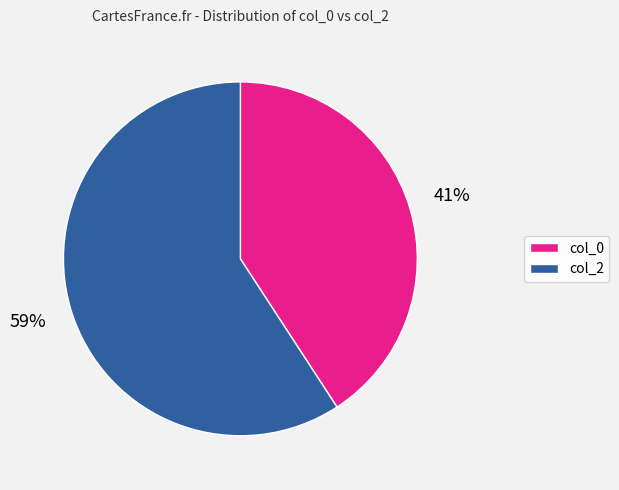

What percentage is the col_2 slice, to the nearest percent?

59%